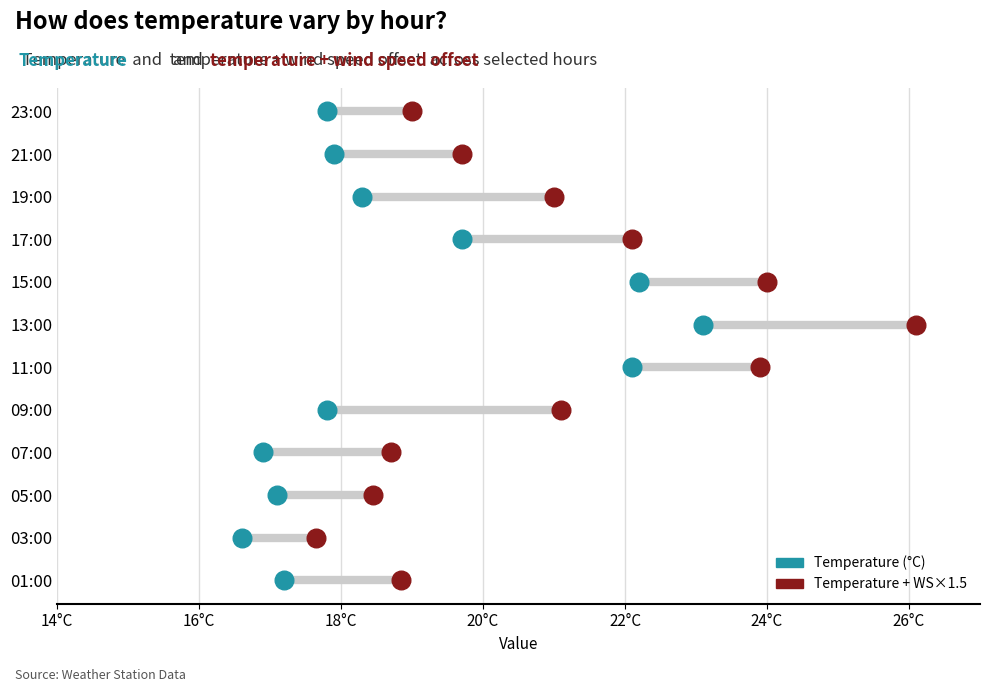

What are all the series names shown in the legend?

Temperature (°C), Temperature + WS×1.5